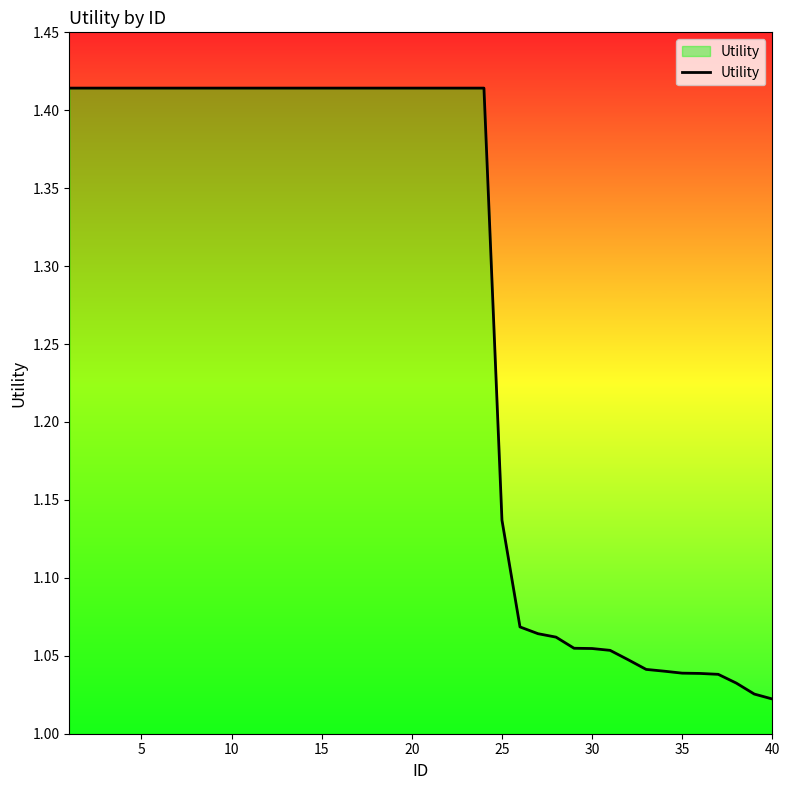

What is the difference between the maximum and minimum values?

0.4